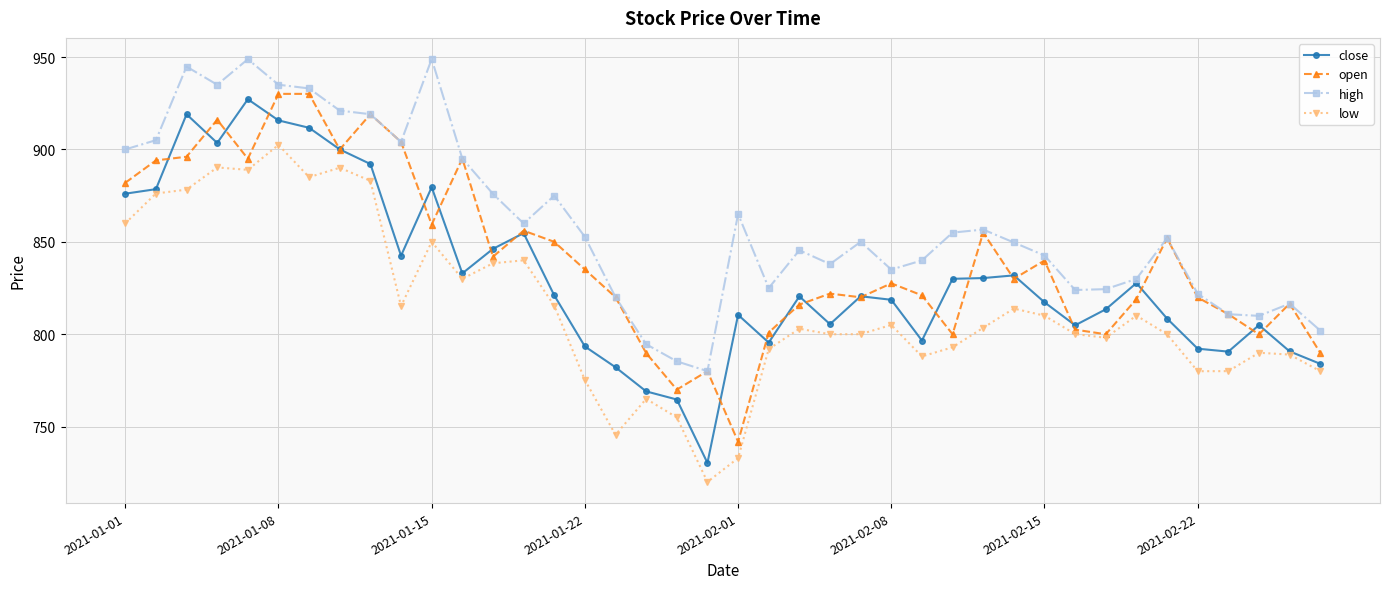

What are all the series names shown in the legend?

close, open, high, low